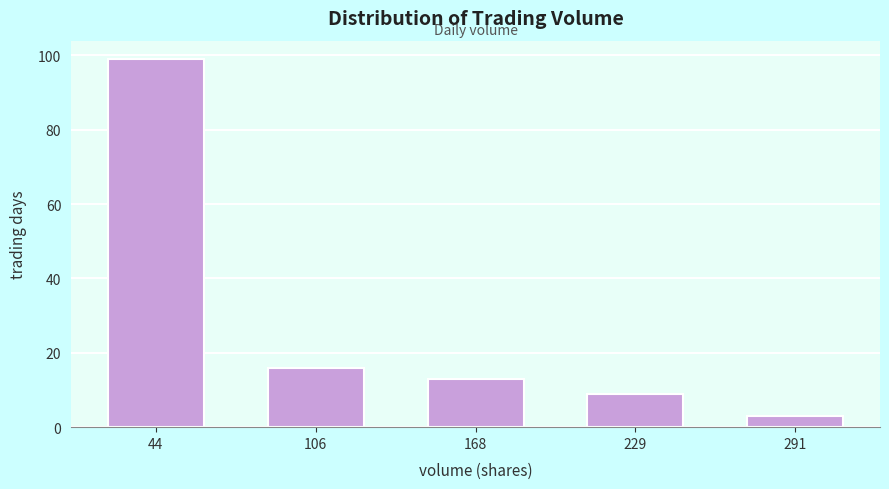

Reading right to left, transcribe all the data shown in this chart.

3	9	13	16	99